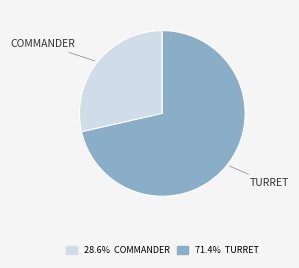

Is there a majority slice in this chart?

Yes